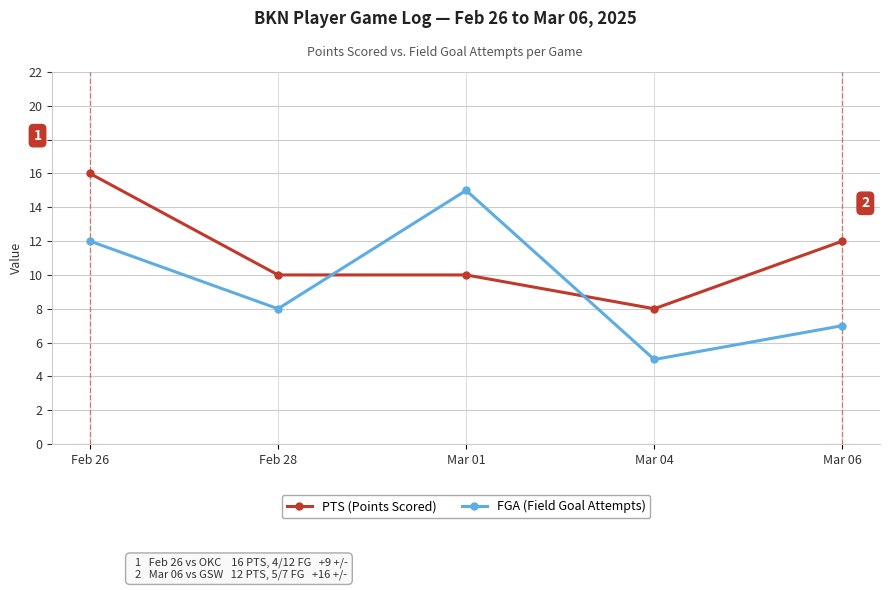

How many FGA (Field Goal Attempts) values are between 7 and 12?

3